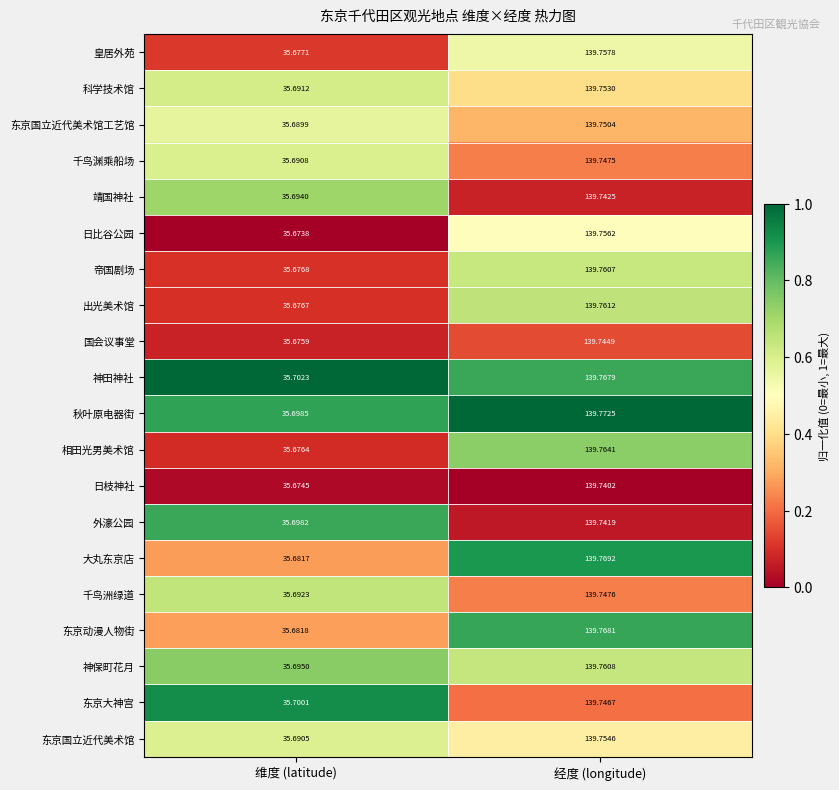

List the series in order of their peak value, highest first.

秋叶原电器街, 大丸东京店, 东京动漫人物街, 神田神社, 相田光男美术馆, 出光美术馆, 神保町花月, 帝国剧场, 皇居外苑, 日比谷公园, 东京国立近代美术馆, 科学技术馆, 东京国立近代美术馆工艺馆, 千鸟洲绿道, 千鸟渊乘船场, 东京大神宫, 国会议事堂, 靖国神社, 外濠公园, 日枝神社